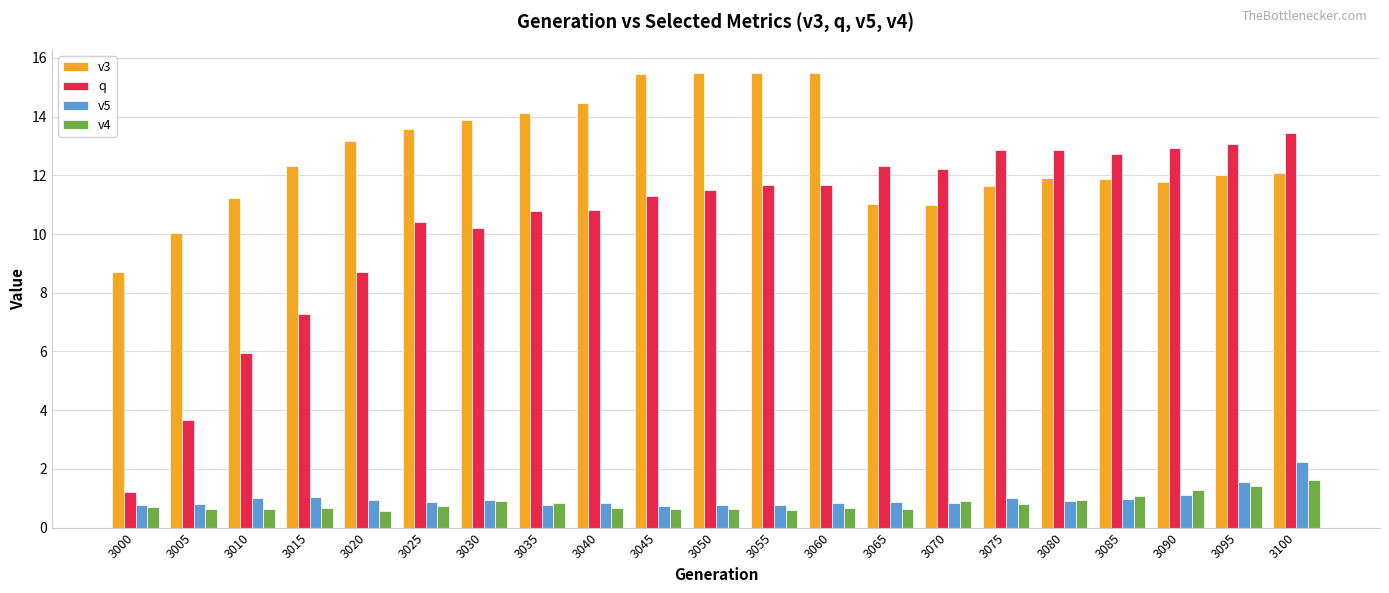

How many categories are shown in the chart?

21